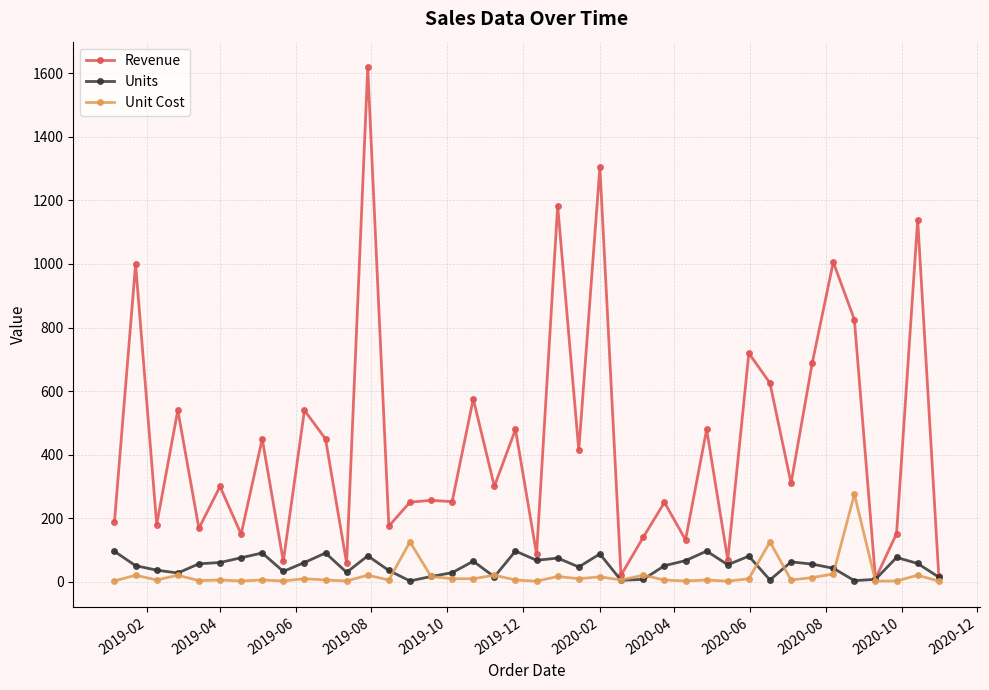

Which series has the largest range (max minus min)?

Revenue